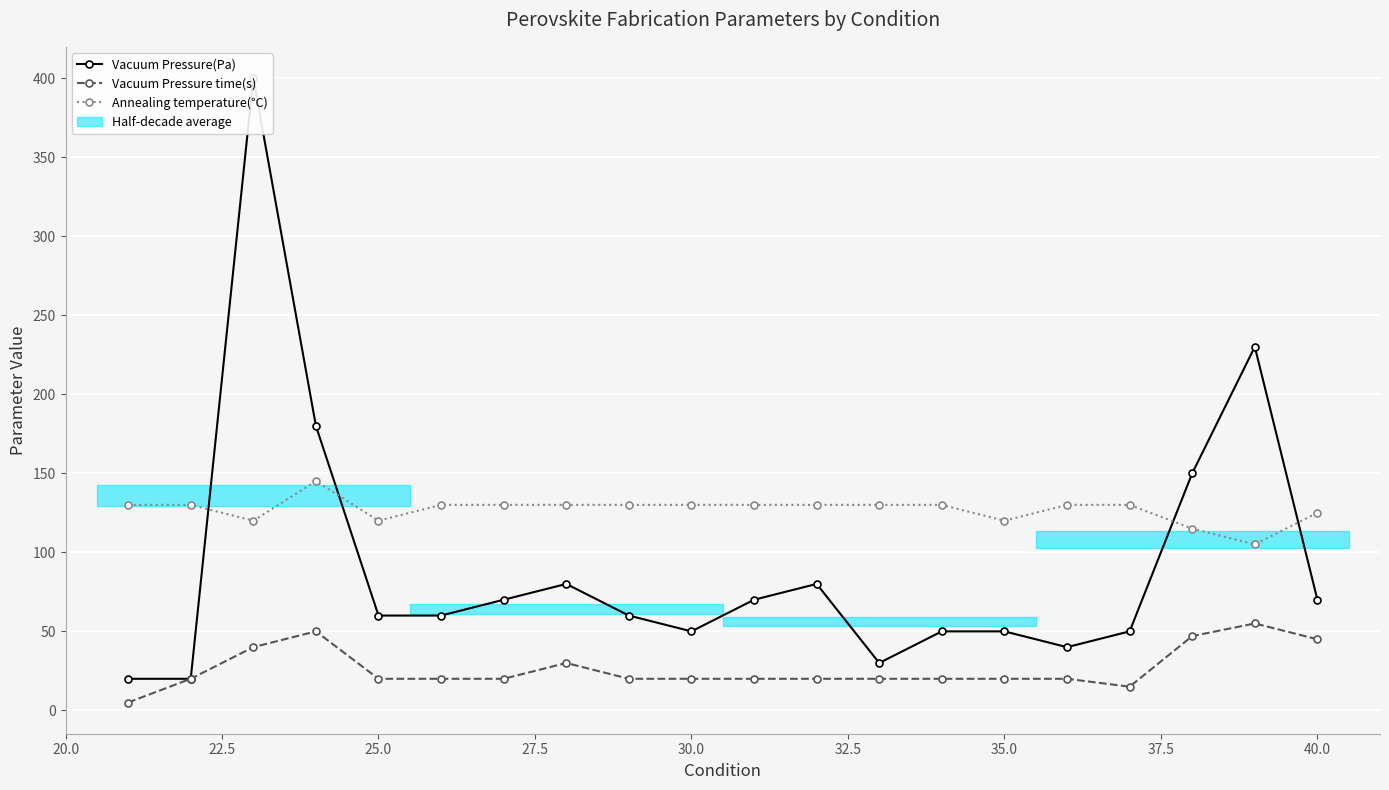

How many values in the Vacuum Pressure(Pa) series are below 60?

8